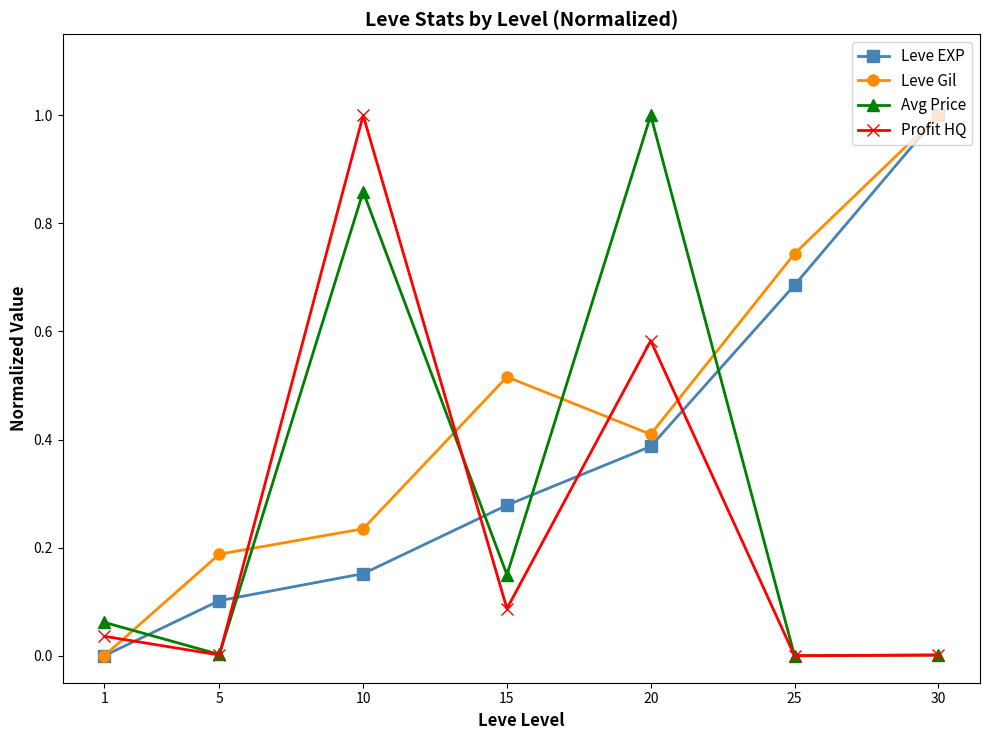

What is the highest value of the Leve Gil series?

1.0